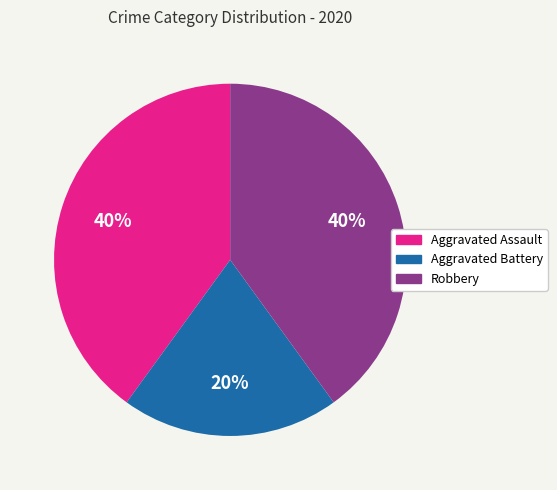

Does any single category account for the majority?

No